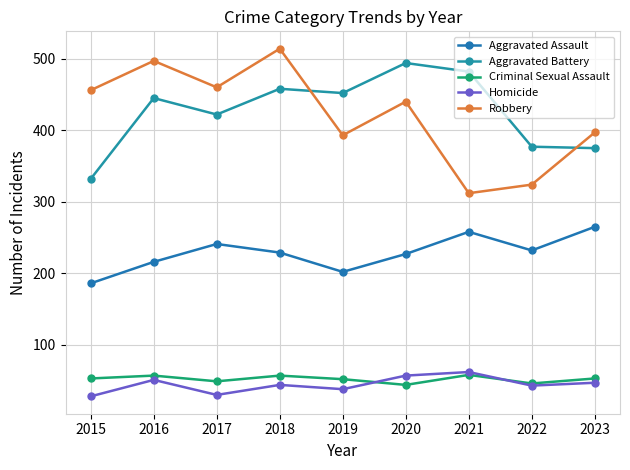

What is the total value across all series at 2015?

1055